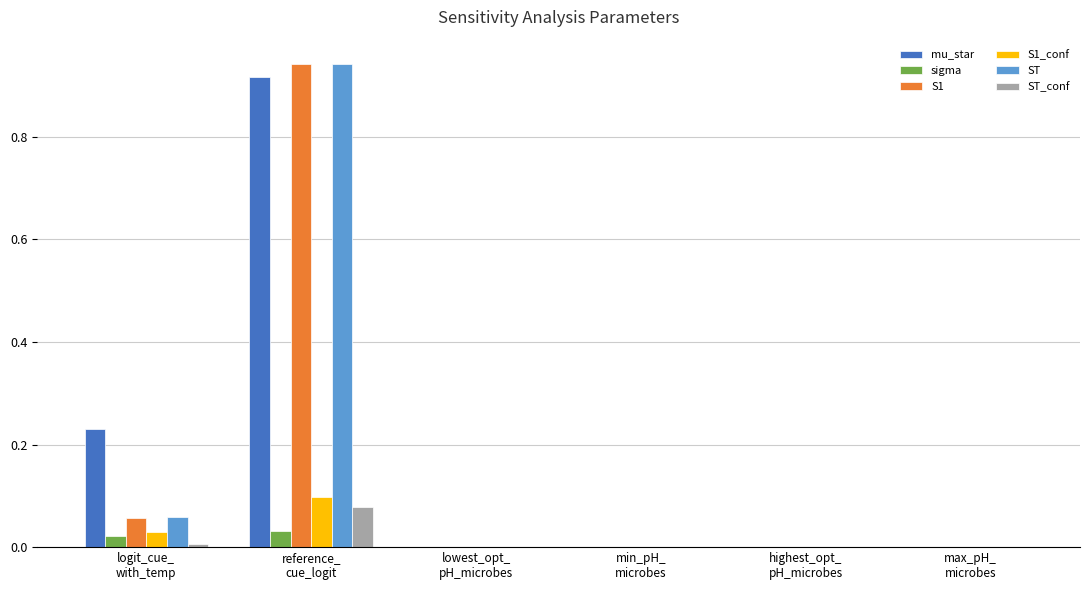

Does the chart contain stacked bars?

No